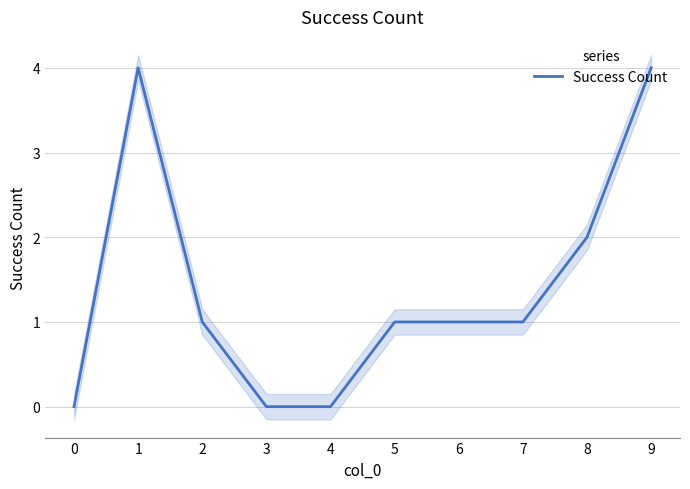

True or false: Success Count has a value of 1 at 7.

True